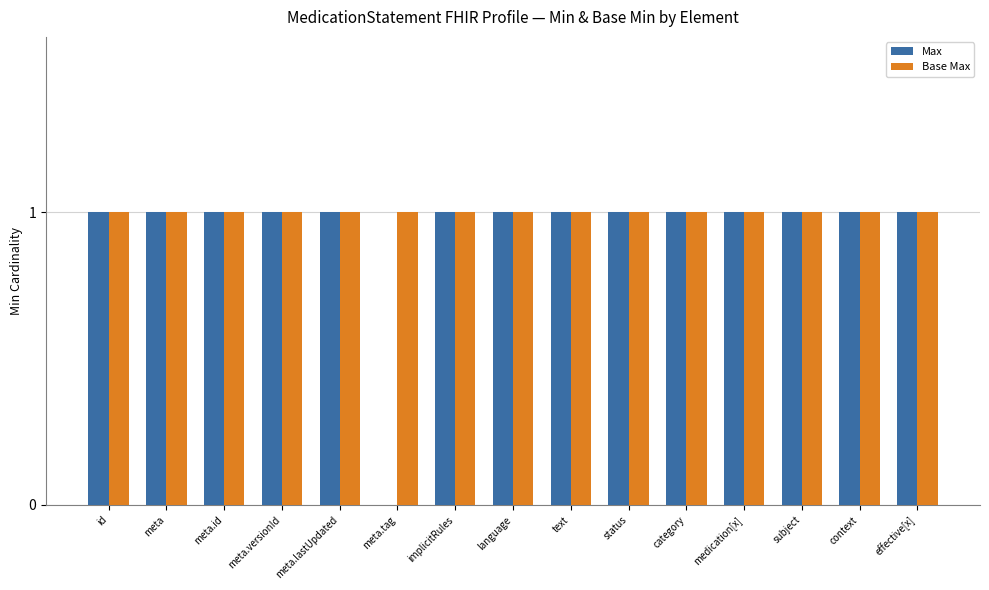

Which series has the largest total across all categories?

Base Max